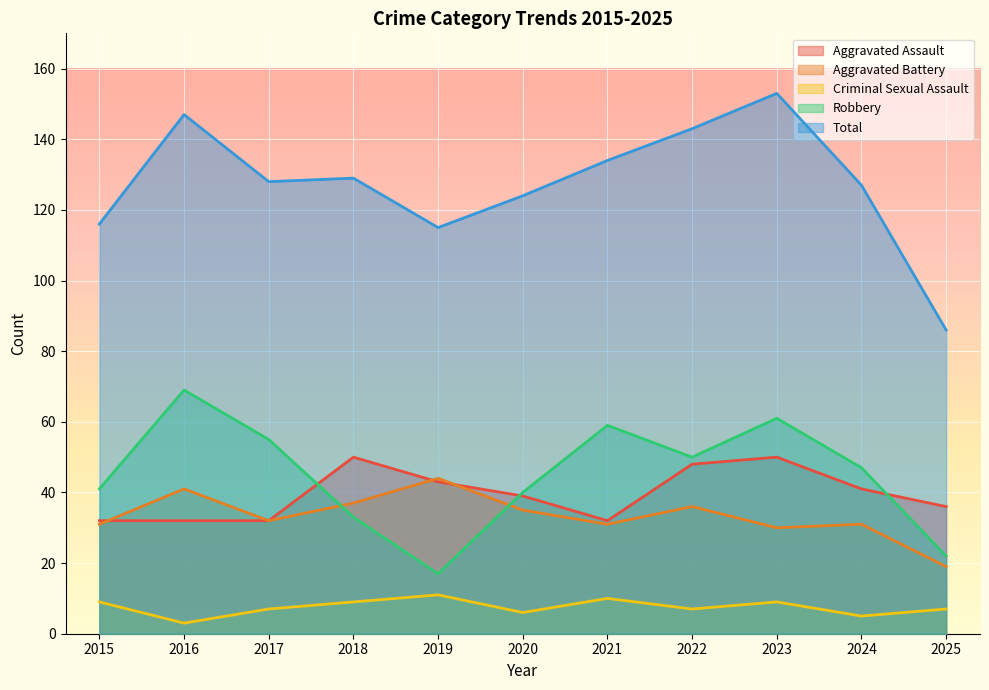

True or false: Total has a value of 85 at 2020.

False